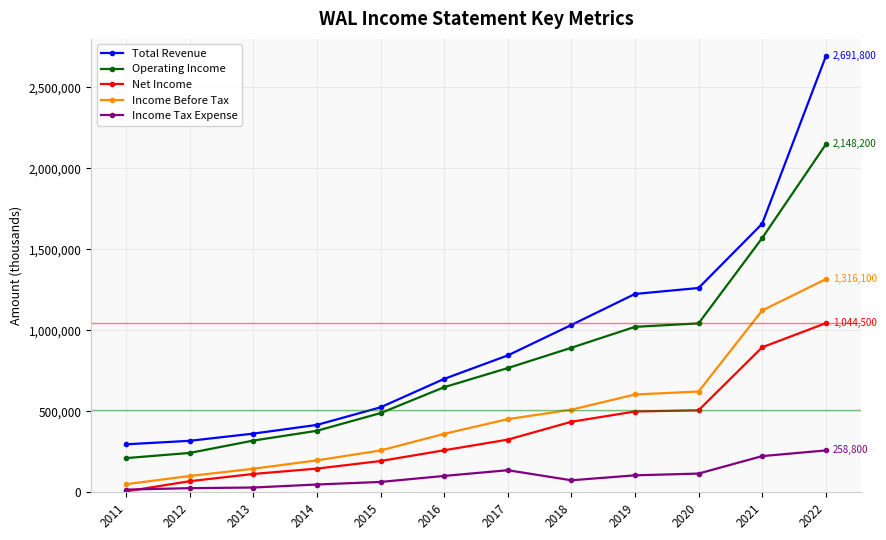

What is the total value across all series at 2012?

757500